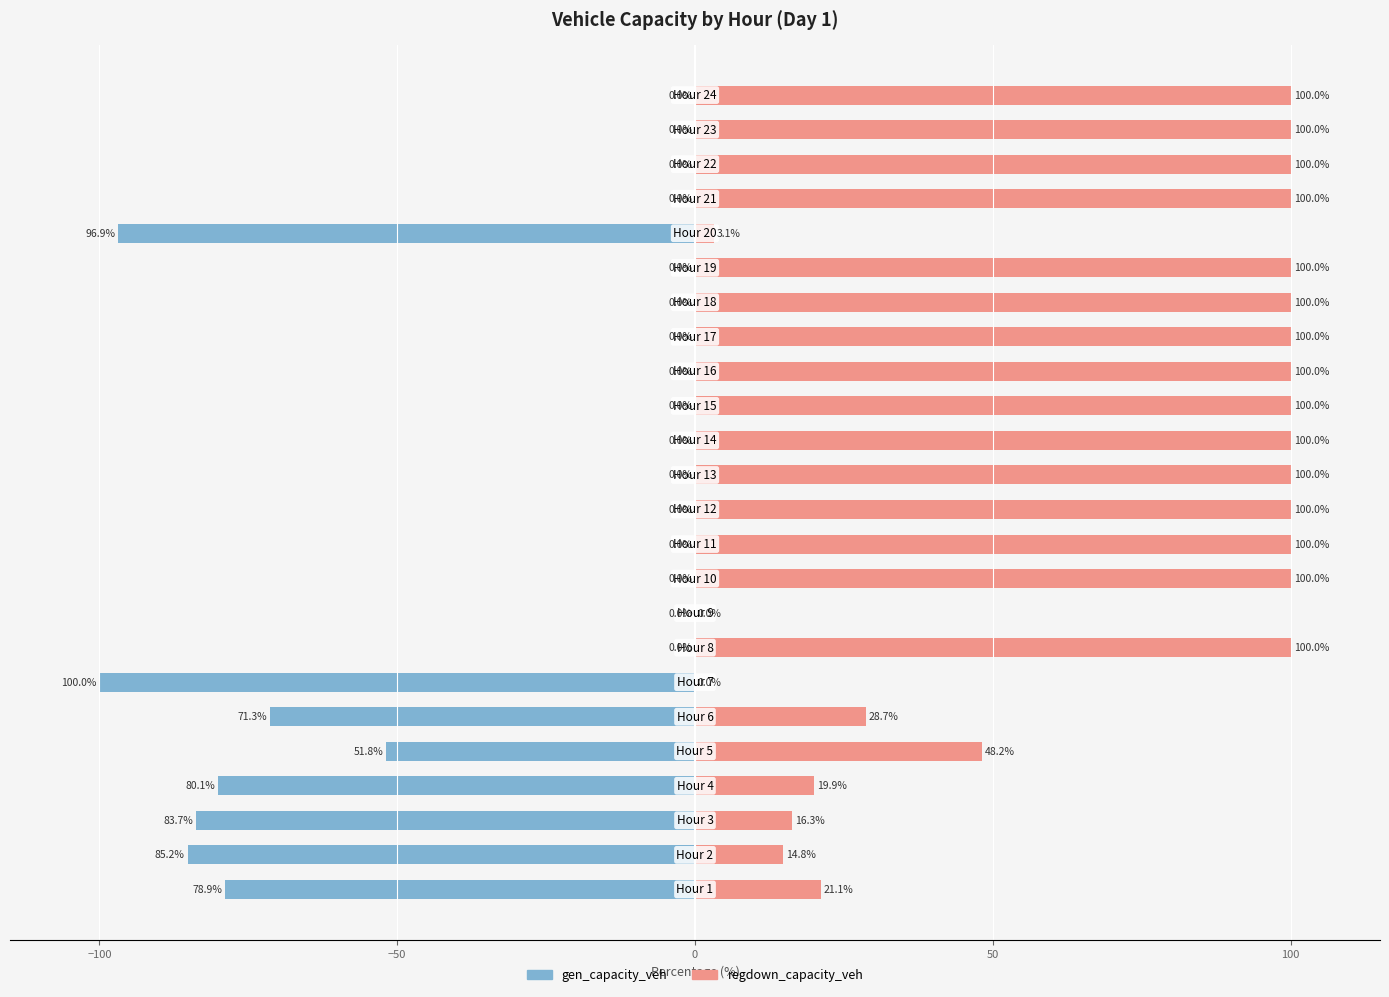

Is it true that gen_capacity_veh equals -46.0 at 17?

False